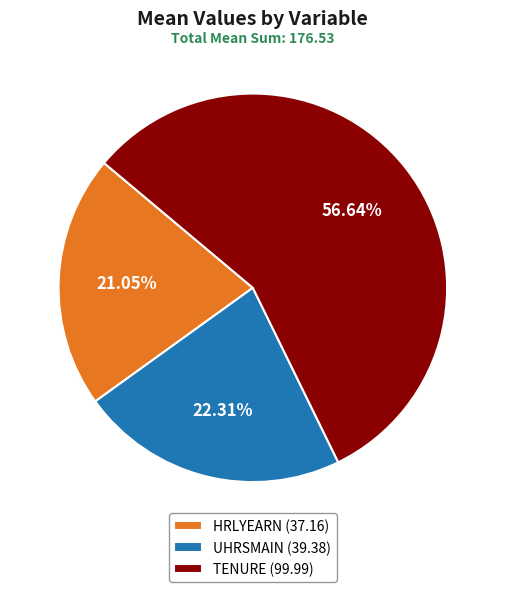

What is the ratio of the value at HRLYEARN to the value at TENURE?

0.4